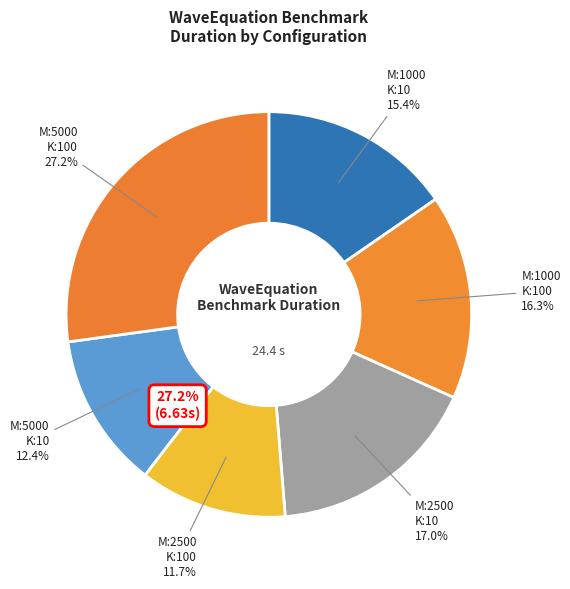

To the nearest percent, what is the average slice percentage?

17%